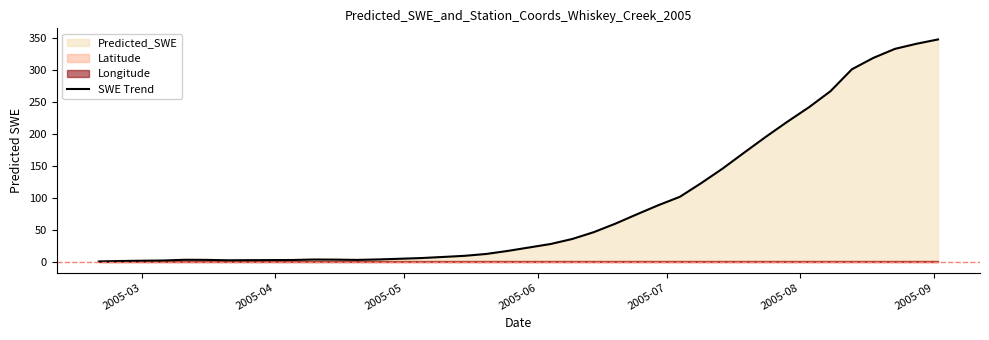

Does the chart display data point markers on the line(s)?

No